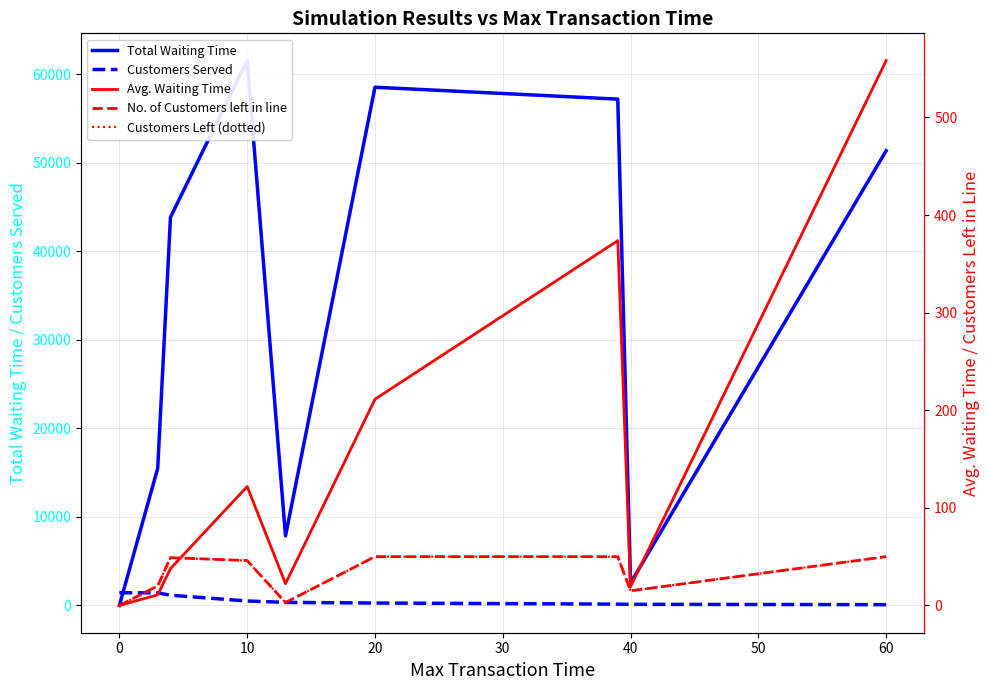

True or false: No. of Customers left in line and Total Waiting Time cross at least once.

False